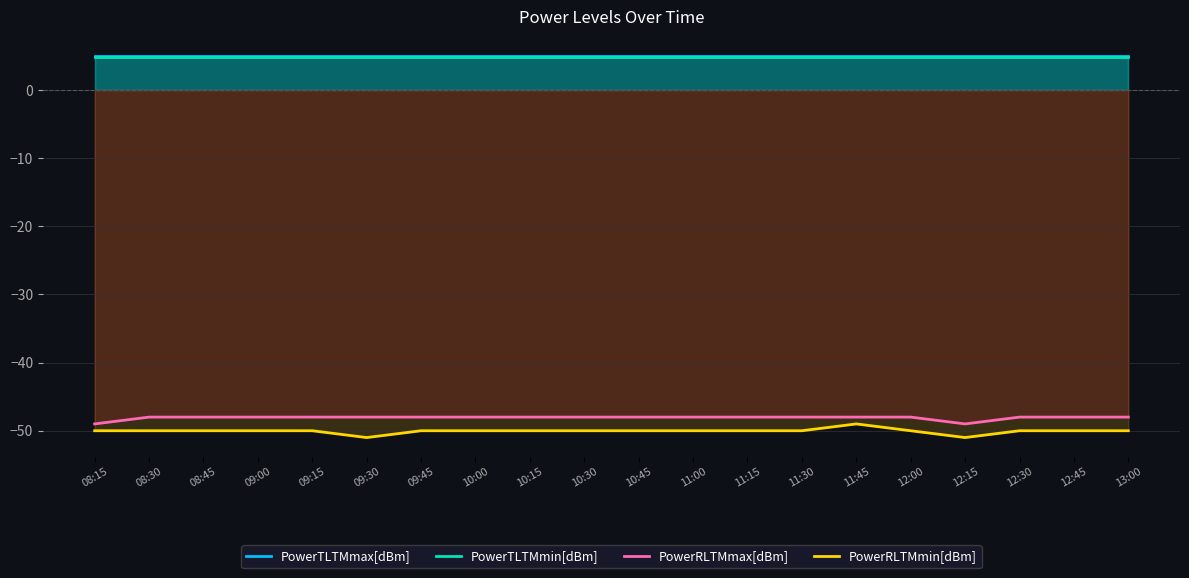

Reading right to left, list all the values displayed in this chart.

PowerTLTMmax[dBm]: 5.0	5.0	5.0	5.0	5.0	5.0	5.0	5.0	5.0	5.0	5.0	5.0	5.0	5.0	5.0	5.0	5.0	5.0	5.0	5.0
PowerTLTMmin[dBm]: 4.8	4.8	4.8	4.8	4.8	4.8	4.8	4.8	4.8	4.8	4.8	4.8	4.8	4.8	4.8	4.8	4.8	4.8	4.8	4.8
PowerRLTMmax[dBm]: -48.0	-48.0	-48.0	-49.0	-48.0	-48.0	-48.0	-48.0	-48.0	-48.0	-48.0	-48.0	-48.0	-48.0	-48.0	-48.0	-48.0	-48.0	-48.0	-49.0
PowerRLTMmin[dBm]: -50.0	-50.0	-50.0	-51.0	-50.0	-49.0	-50.0	-50.0	-50.0	-50.0	-50.0	-50.0	-50.0	-50.0	-51.0	-50.0	-50.0	-50.0	-50.0	-50.0